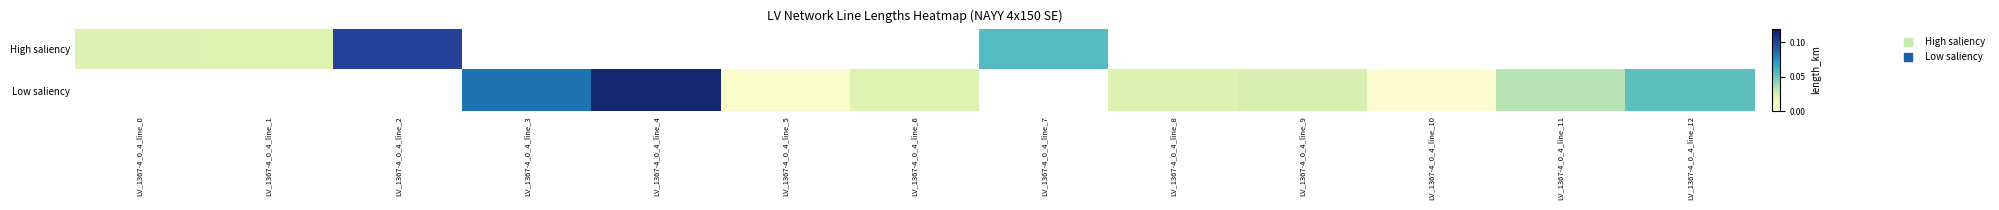

At how many categories does at least one series exceed 0?

13